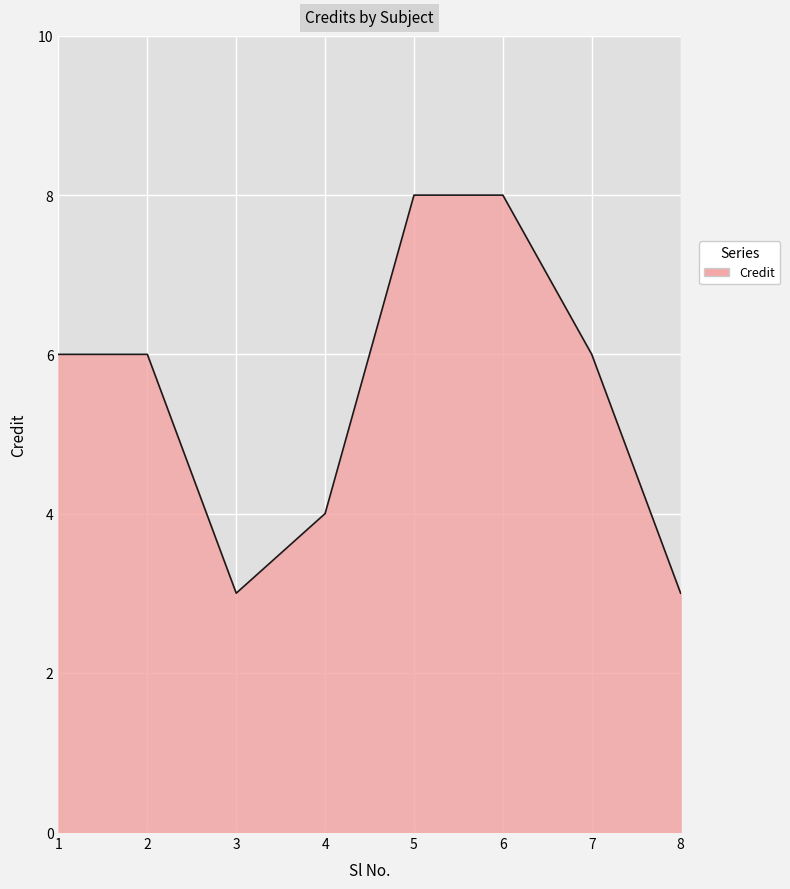

How many interior local valleys (lower than both neighbors) does the data have?

1